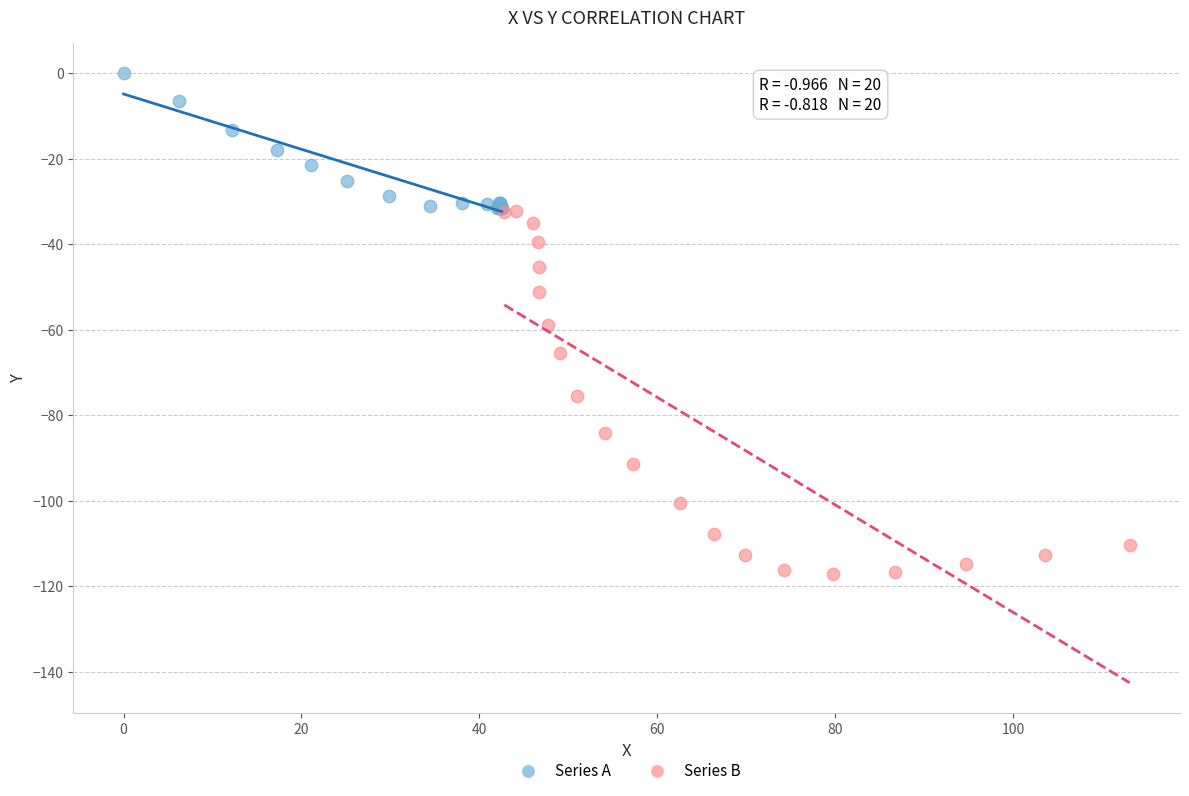

What are all the series names shown in the legend?

Series A, Series B